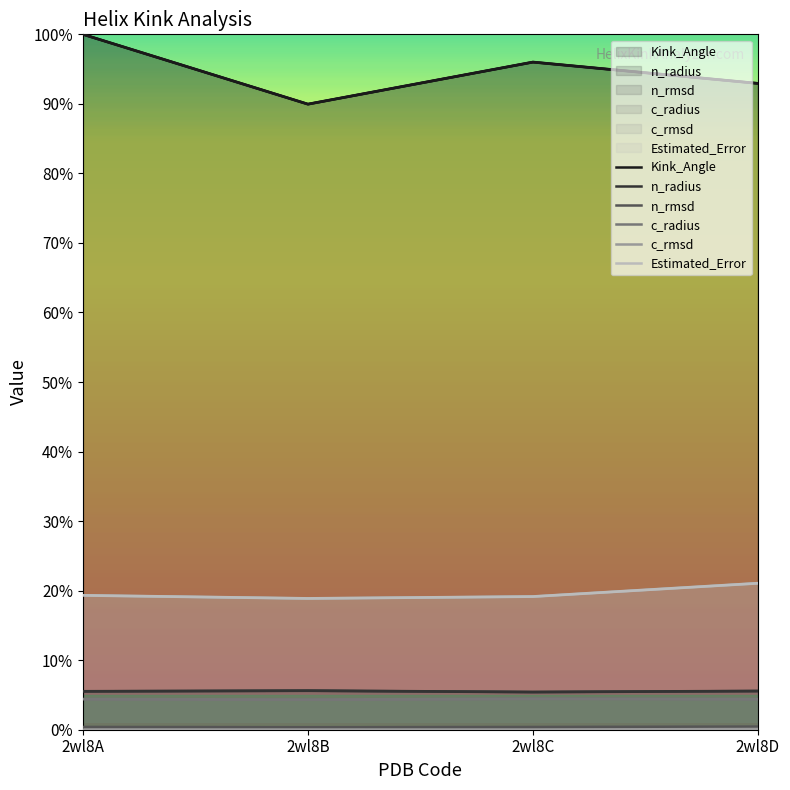

At which label does Estimated_Error reach its minimum?

2wl8B